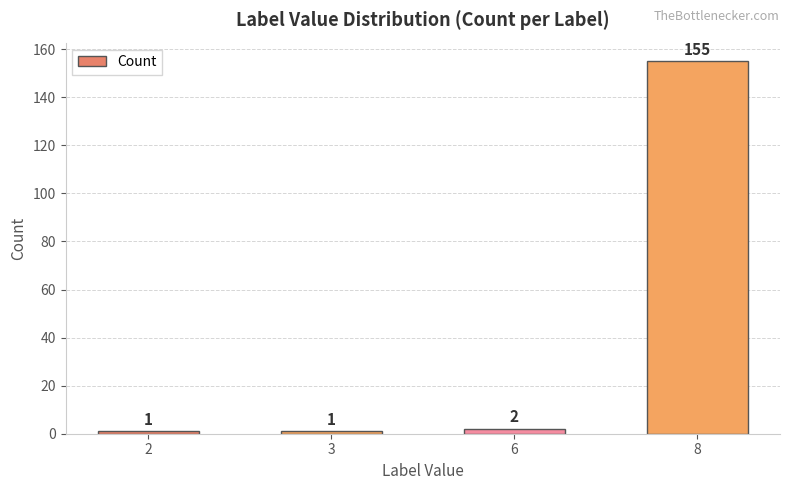

True or false: the data shows 2 at 6.

True